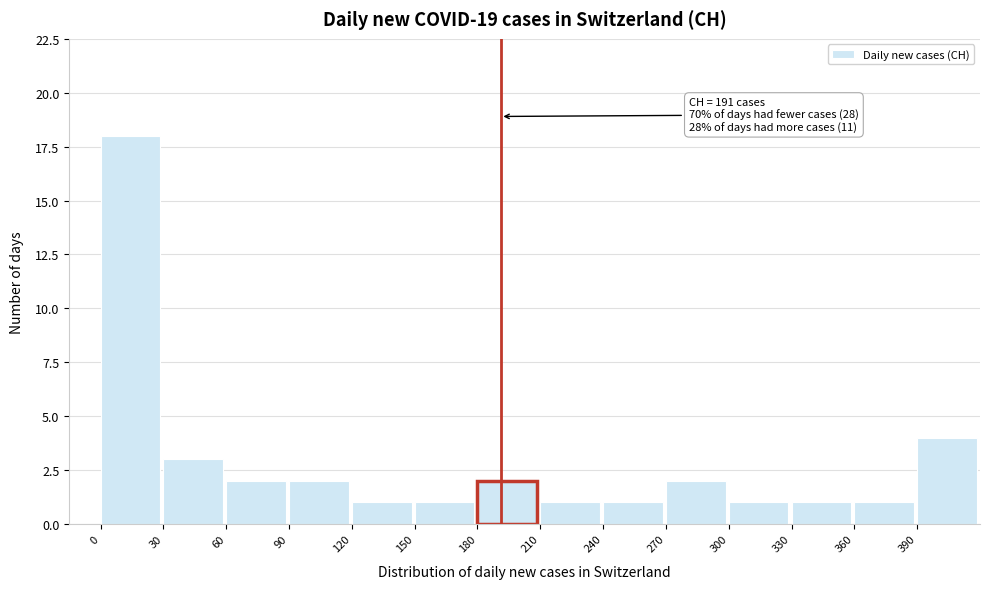

Over which range of the x-axis is the bar tallest?

0 to 30